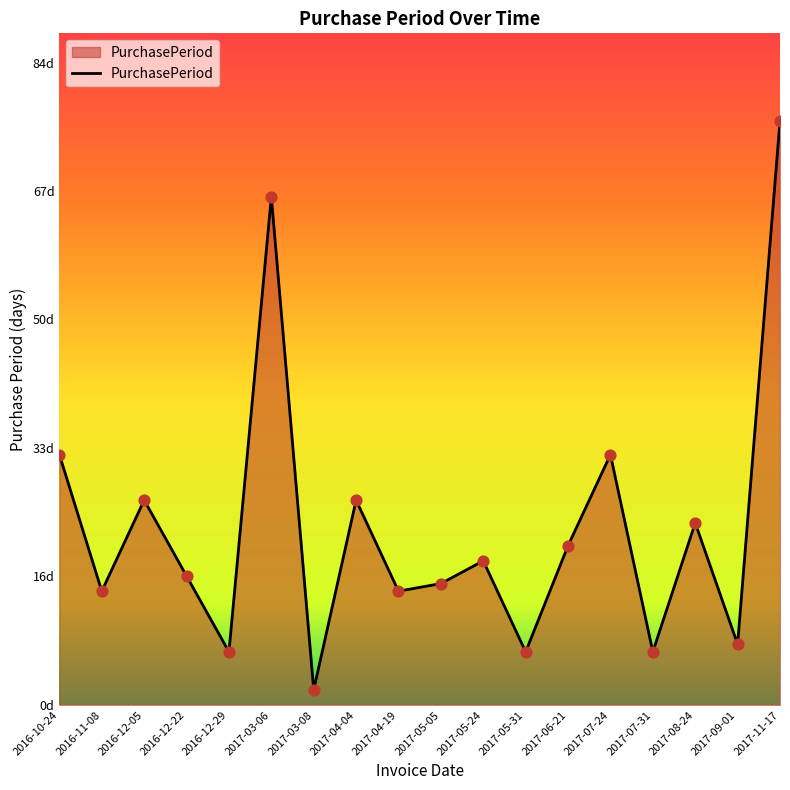

Which has a higher value, 2016-12-05 or 2017-11-17?

2017-11-17